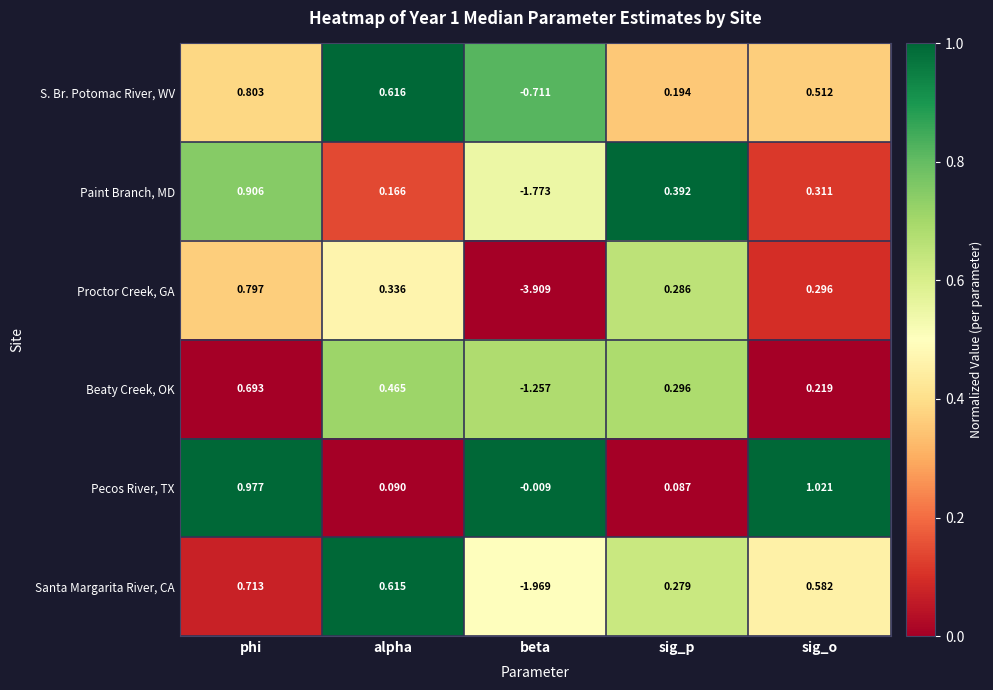

Rank the categories by S. Br. Potomac River, WV value from lowest to highest.

beta, sig_p, sig_o, alpha, phi